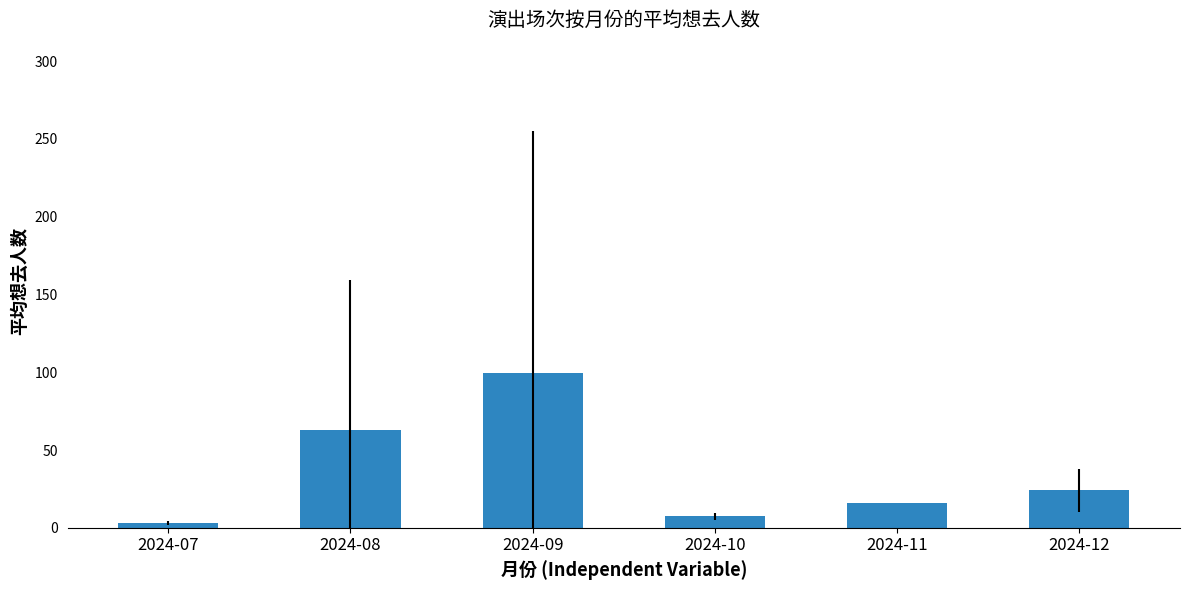

The value at 2024-09 is 99.4. True or false?

True